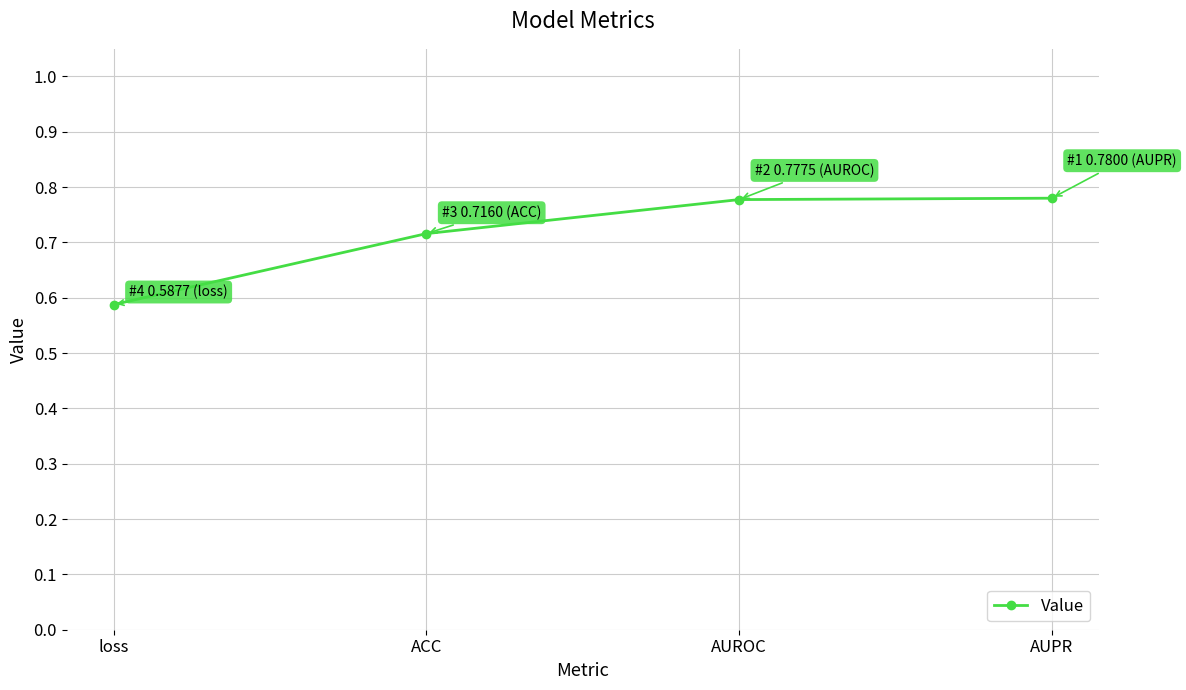

What is the label of the 2nd point from the left?

ACC